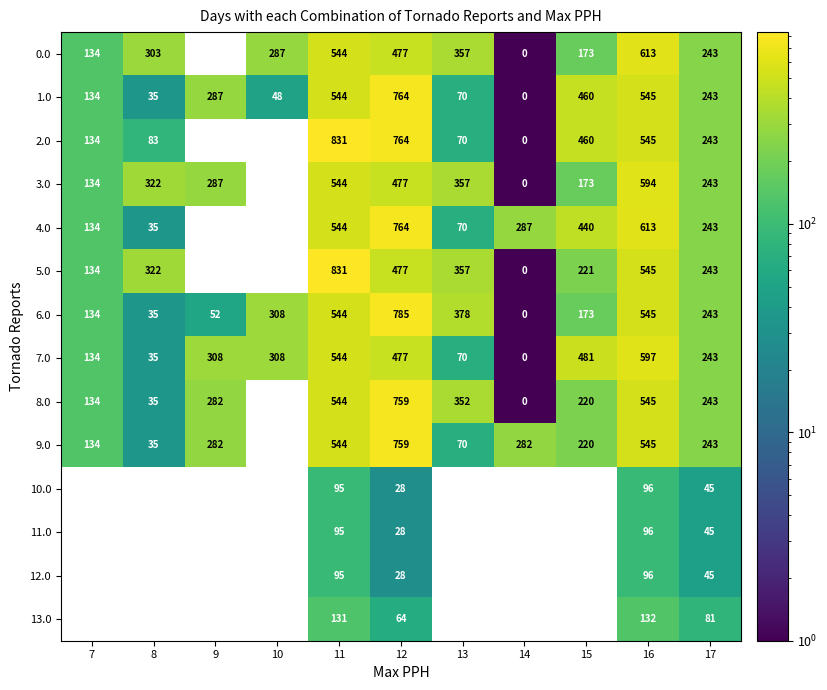

What is the spread (max minus min) of values at 14?

287.0